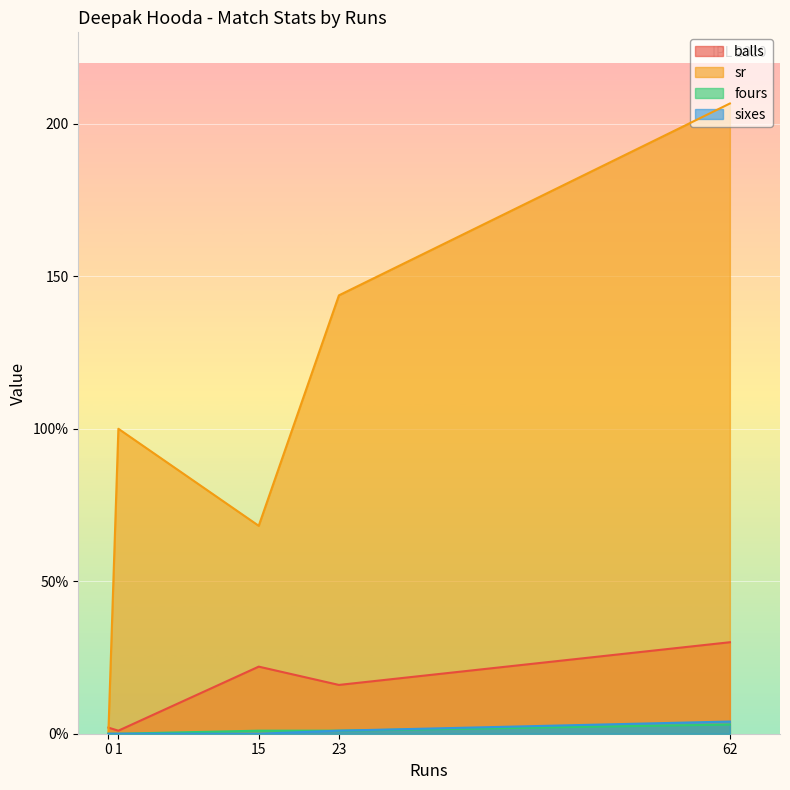

True or false: sixes and sr intersect in this chart.

False